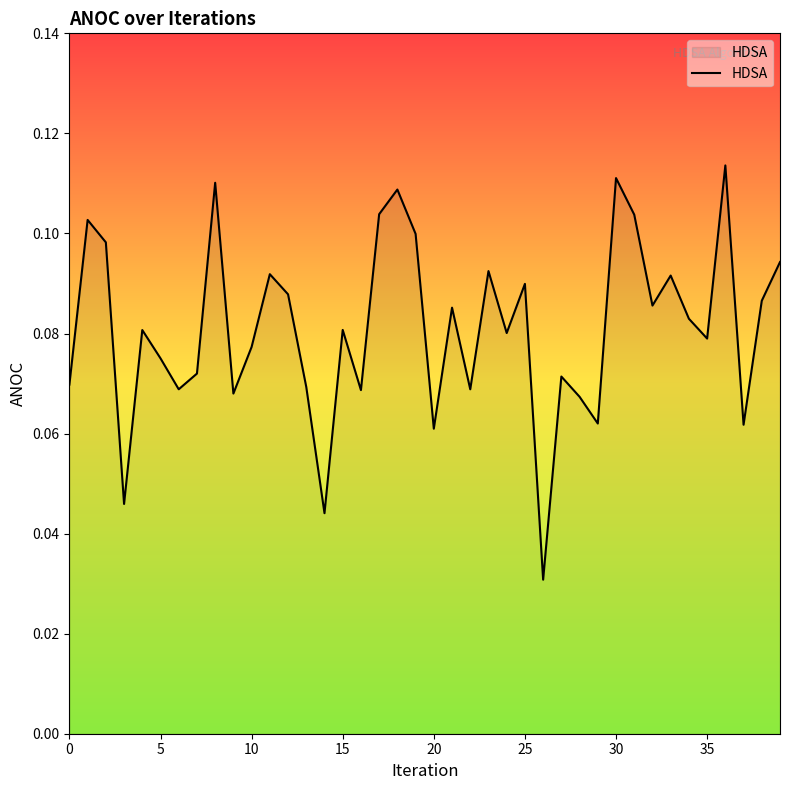

At which category does the chart reach its minimum across all series?

26